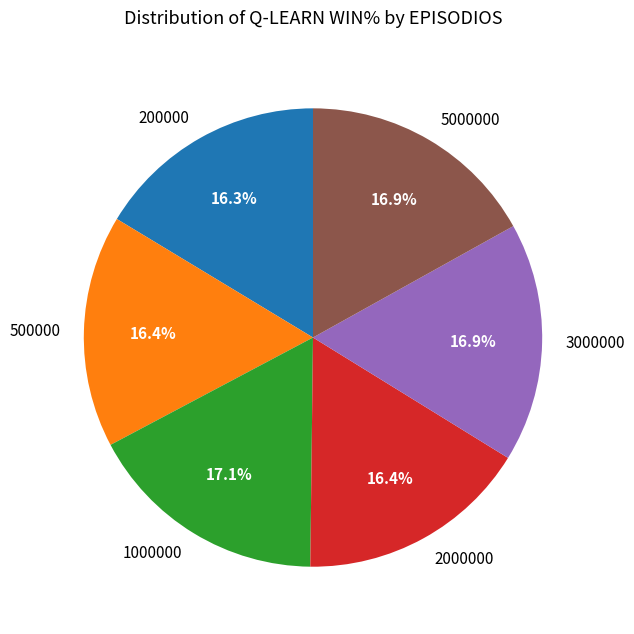

Approximately how many times larger is the value at 500000 compared to 3000000?

1.0